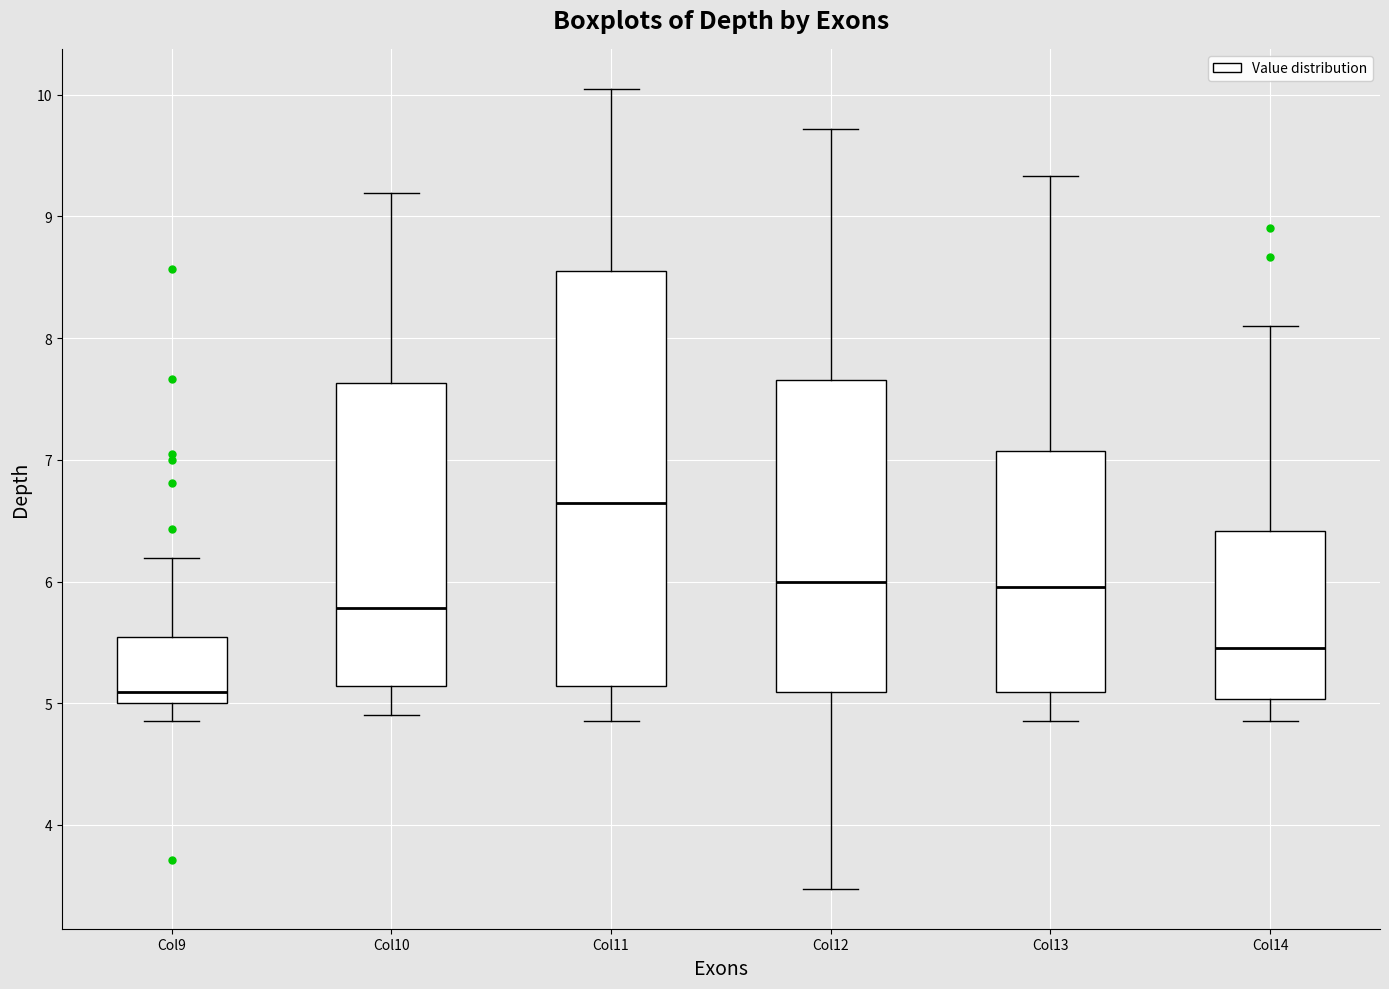

Where is the lower edge of the box for Col10 on the y-axis? The values are not printed on the chart, so give them approximately, as read against the axis.

5.1